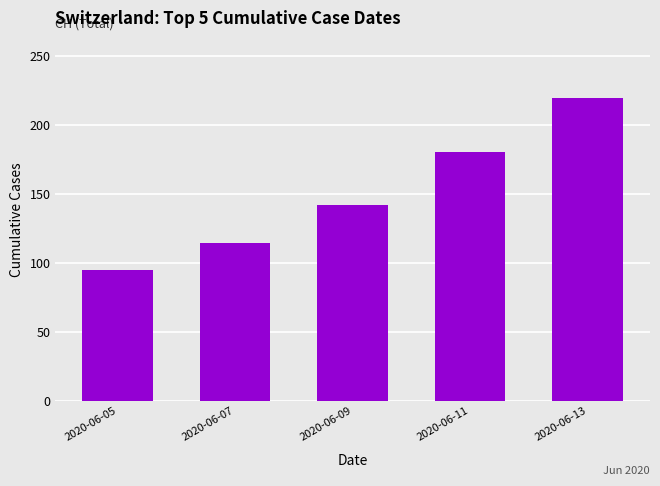

Approximately how many times larger is the value at 2020-06-13 compared to 2020-06-05?

2.3